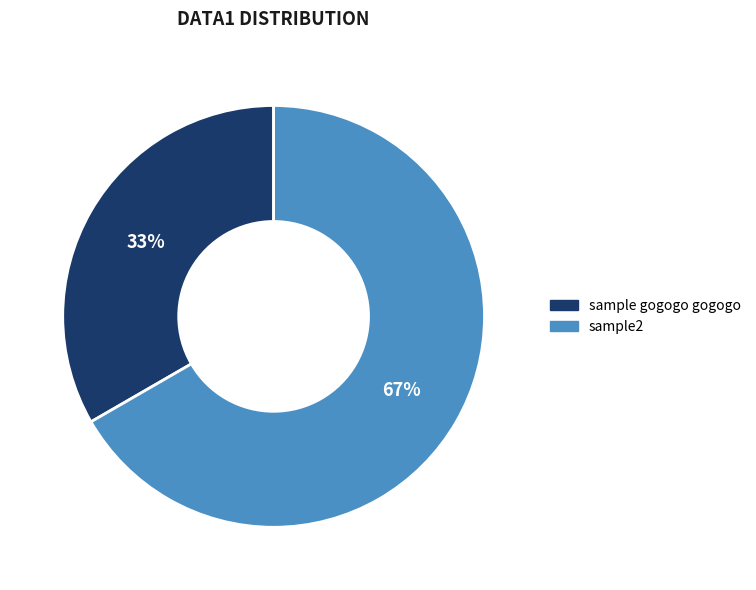

What is the ratio of the value at sample gogogo gogogo to the value at sample2?

0.5